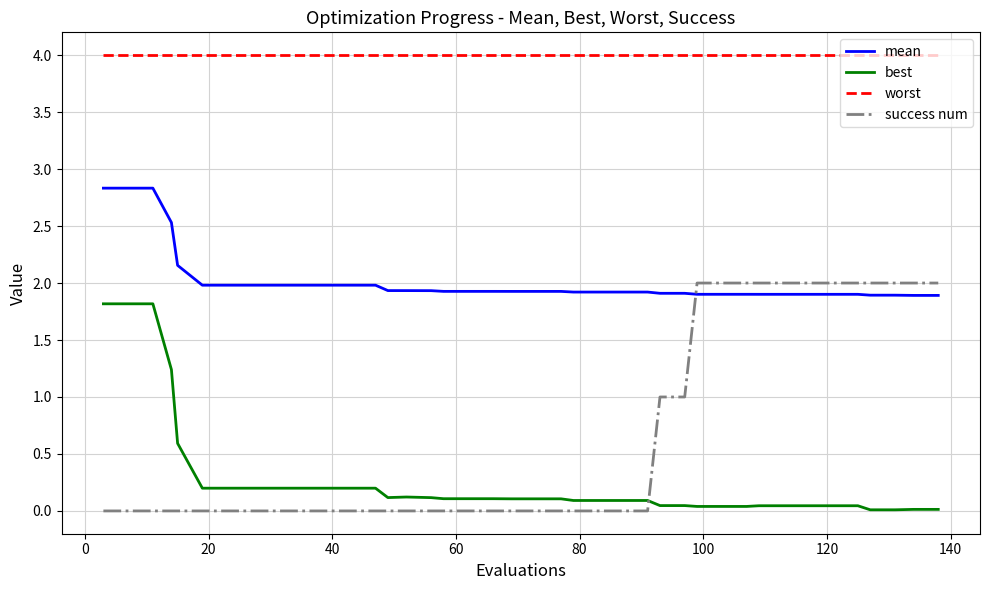

What is the maximum value shown in the chart?

4.0